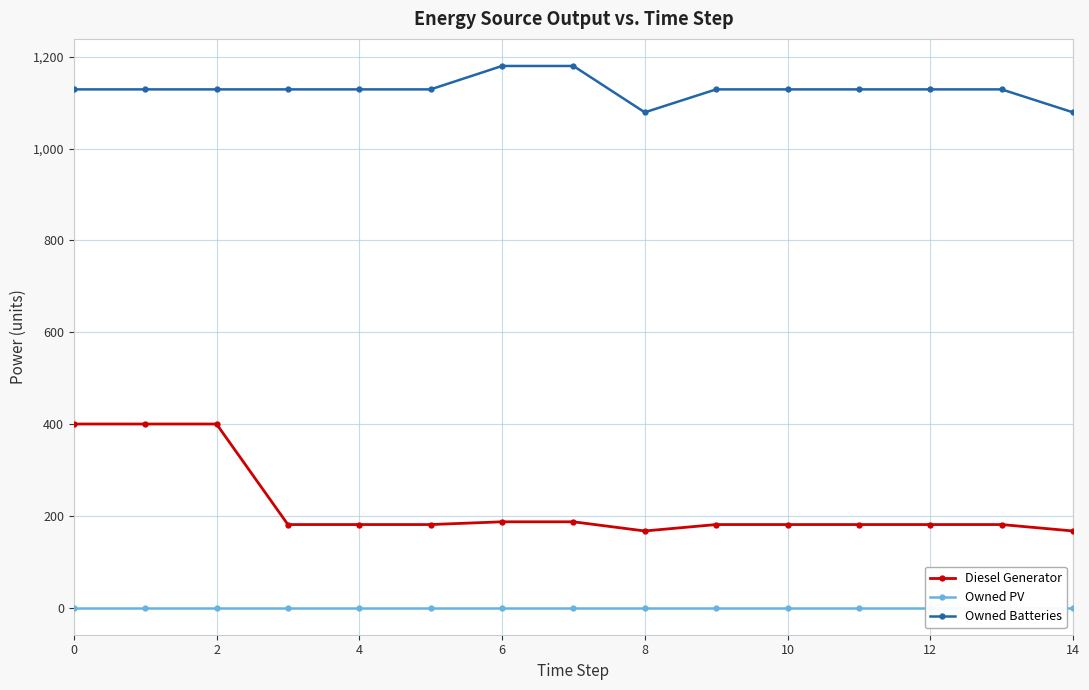

What is the difference between the Diesel Generator values at 0 and 9?

219